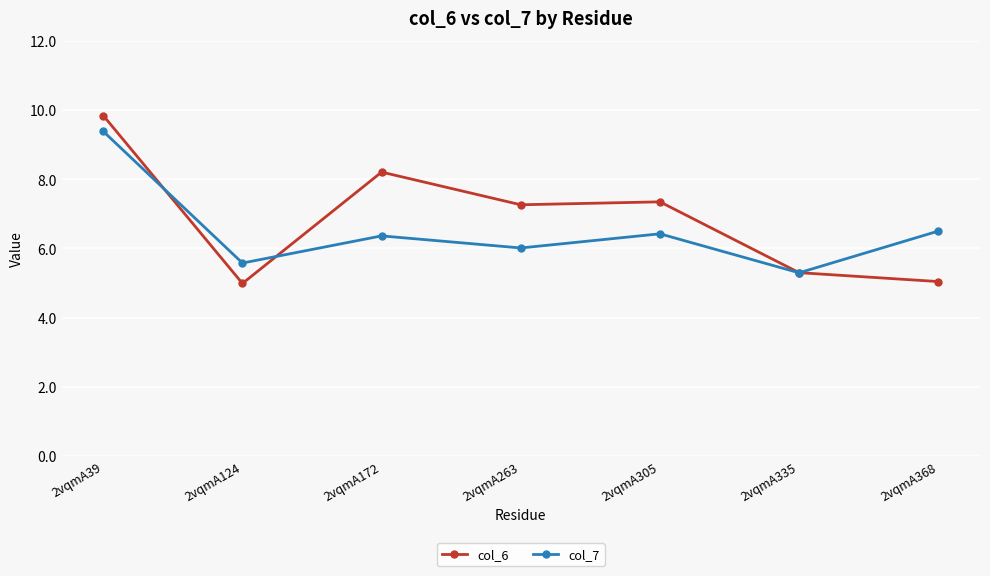

At which category does col_7 reach its first local valley?

2vqmA124